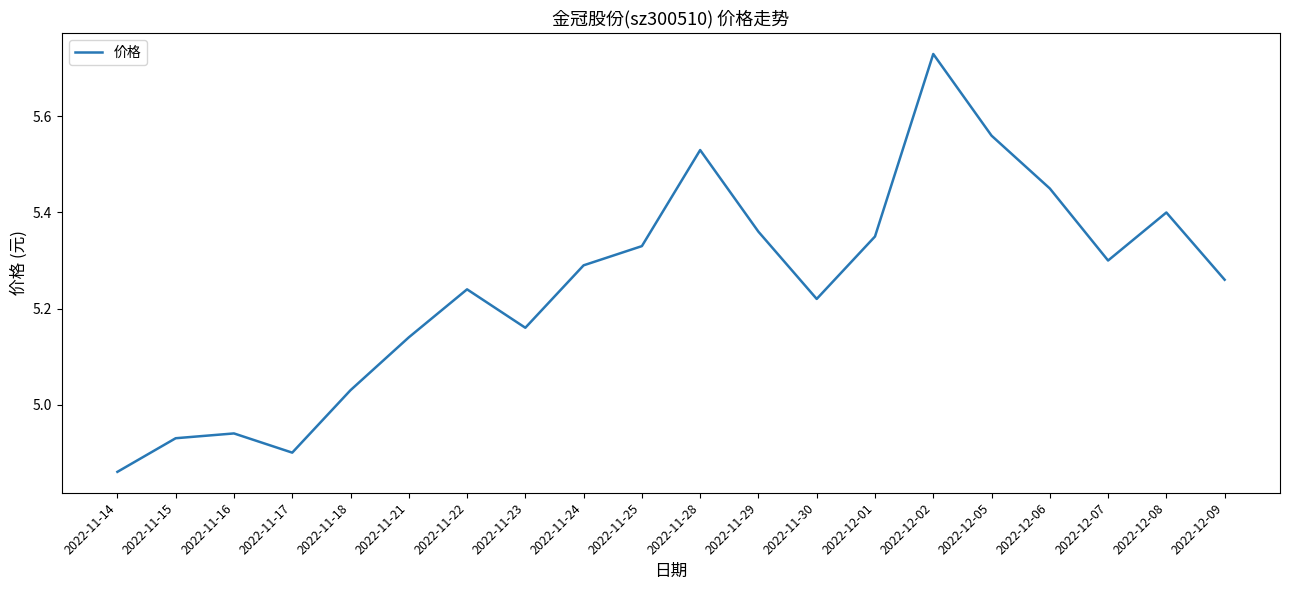

What is the difference between the second highest and second lowest values?

0.7